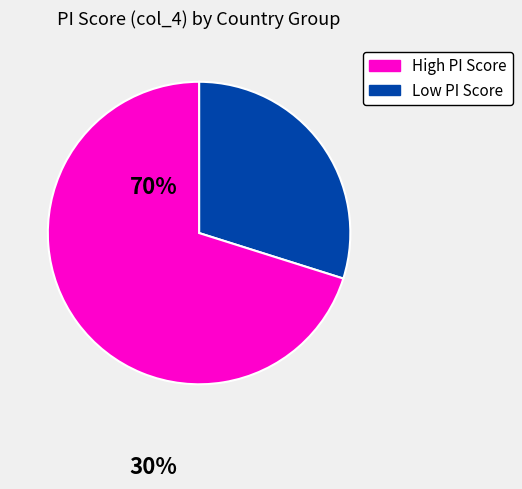

Is there any slice that represents more than half of the pie?

Yes